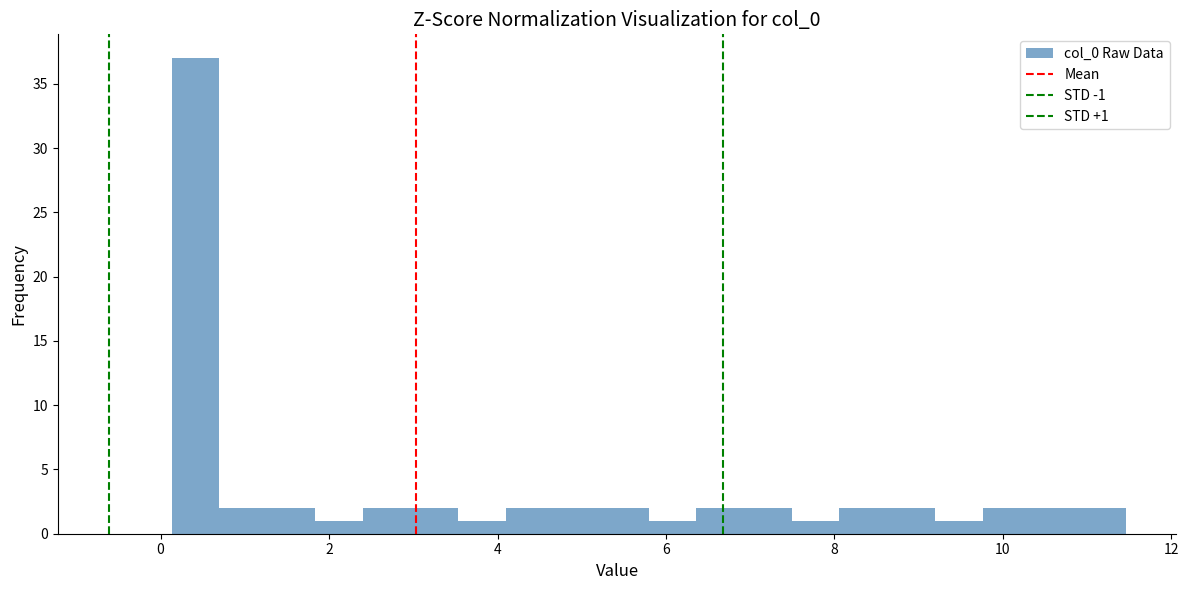

Read against the x-axis, roughly where is the centre of the tallest bar?

0.4